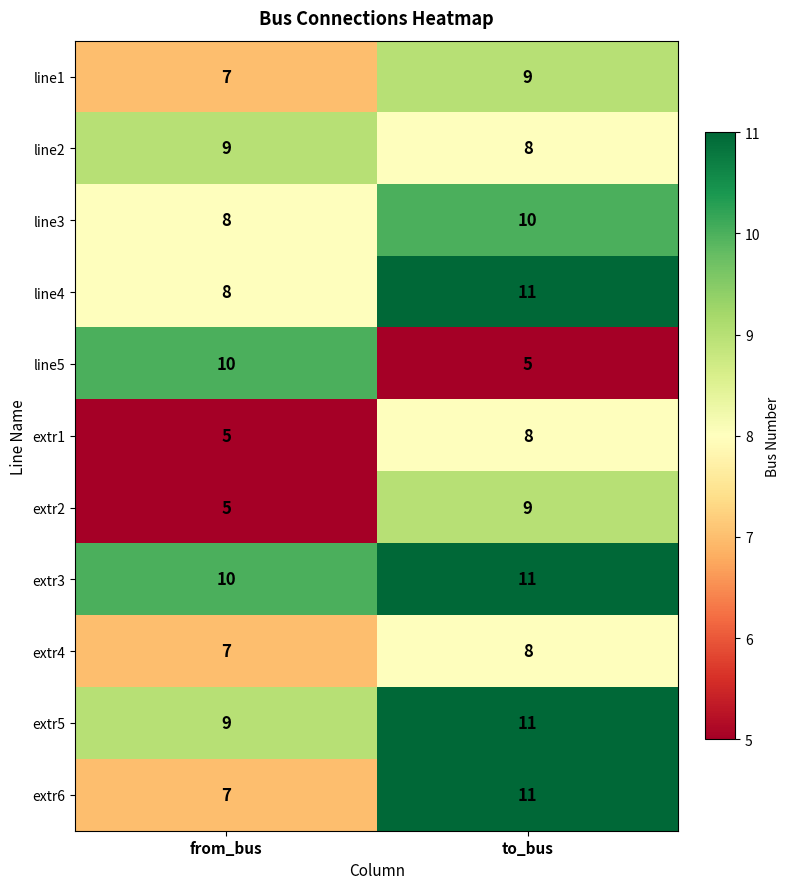

What is the difference between the highest and lowest values at to_bus?

6